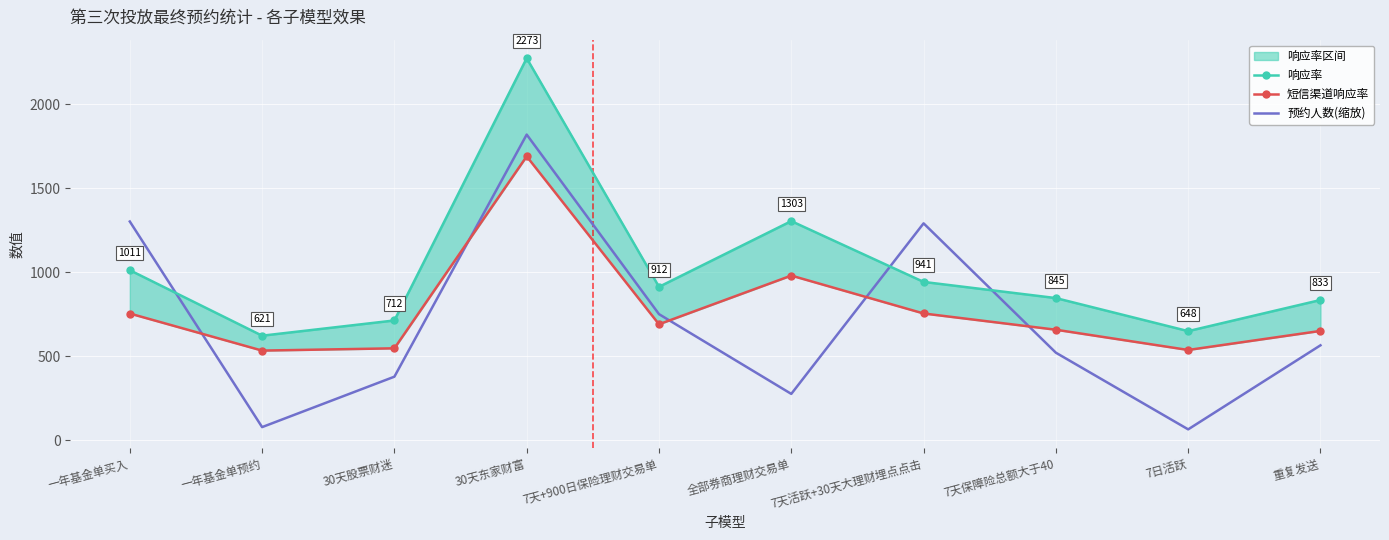

What is the total value across all series at 重复发送?

2046.6